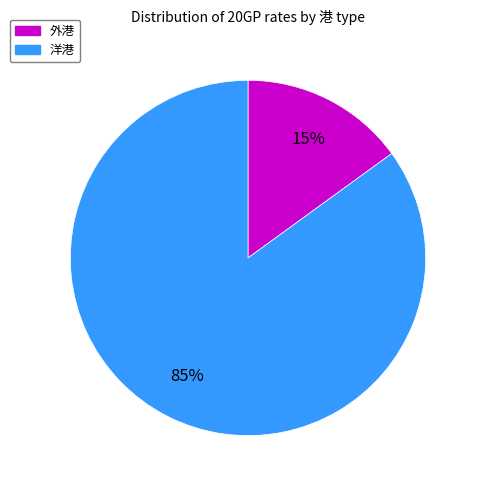

Is there a majority slice in this chart?

Yes